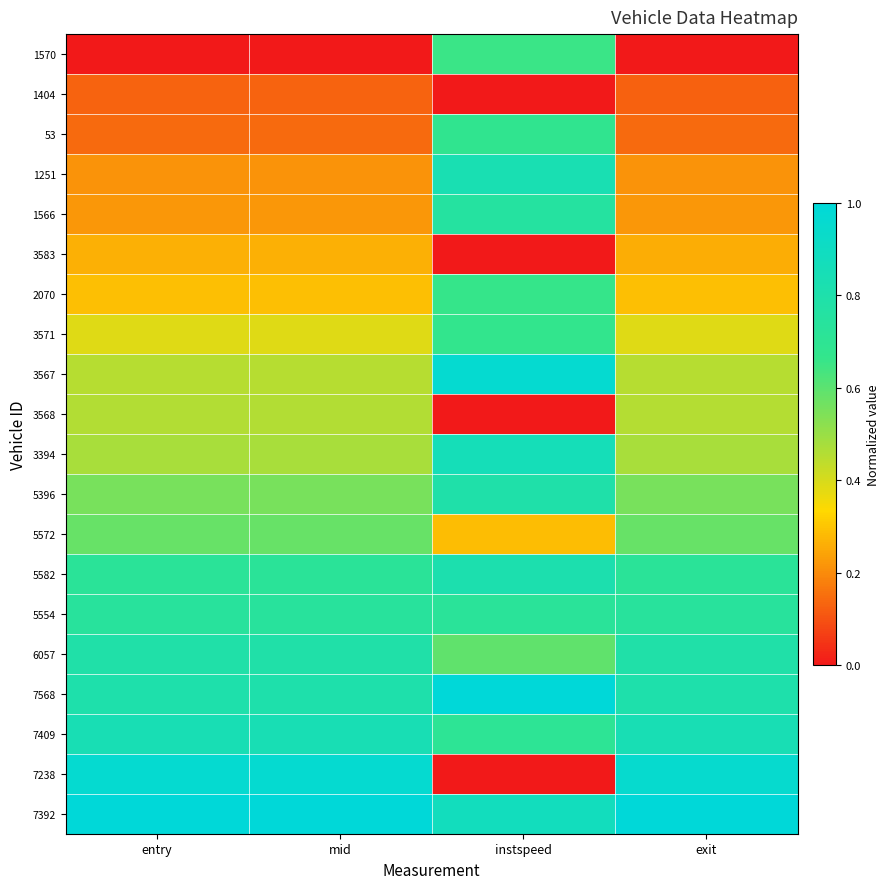

Which series has the largest total across all categories?

7392